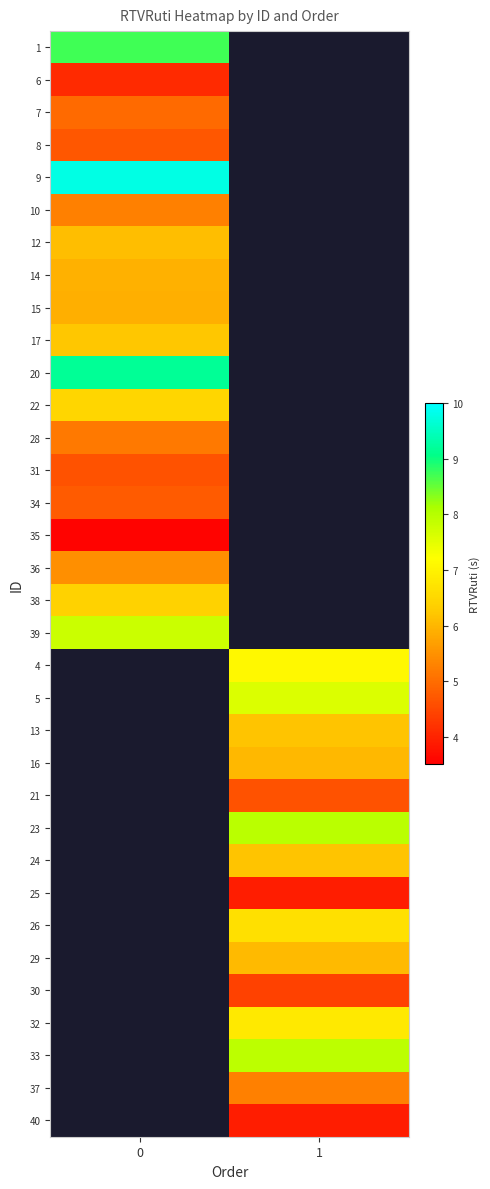

What is the difference between the highest and lowest values at 0?

6.2